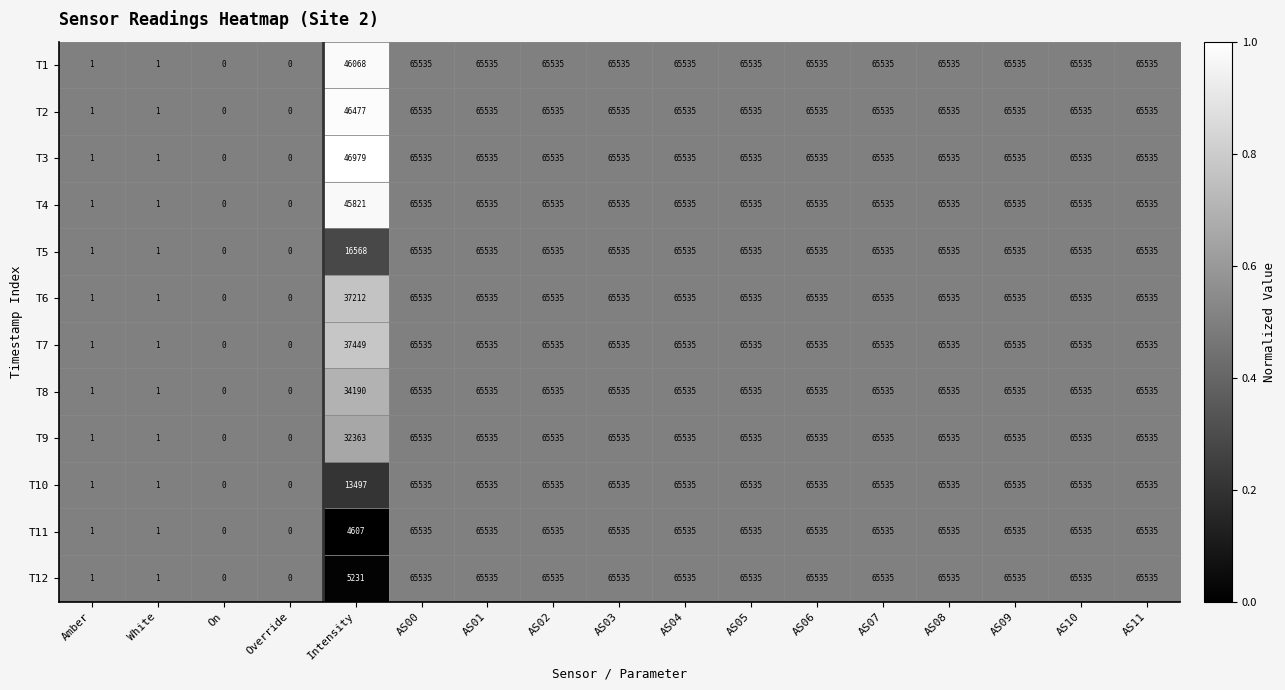

At which label is T7 closest to 32767?

Intensity